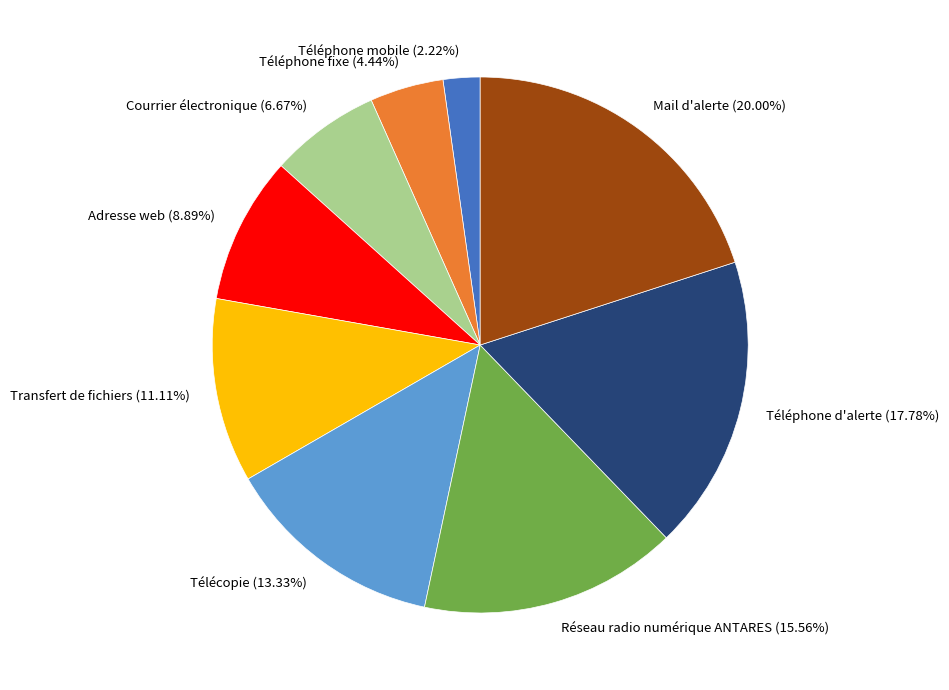

Is there a majority slice in this chart?

No